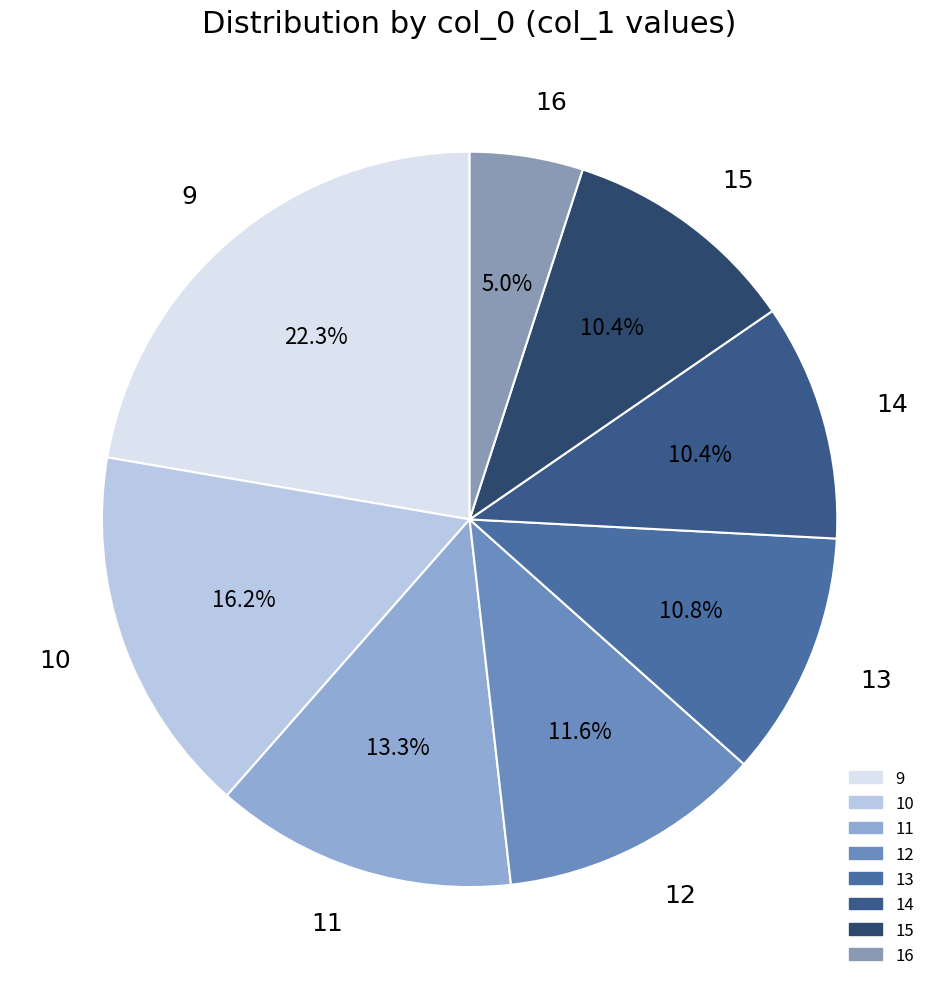

The 14 slice represents 10% of the pie. True or false?

True